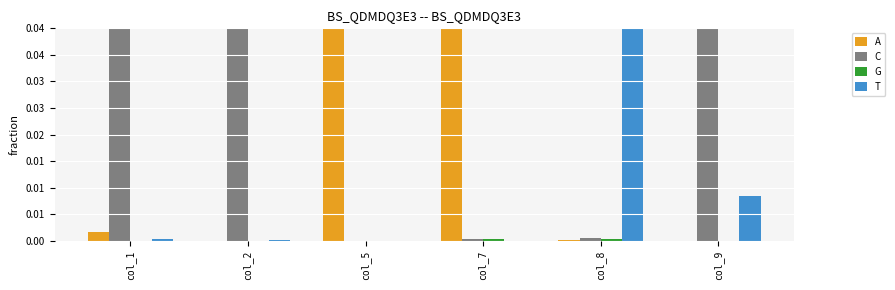

Reading left to right, list all the values displayed in this chart.

A: 0.0	0.0	1.0	1.0	0.0	0.0
C: 1.0	1.0	0.0	0.0	0.0	1.0
G: 0.0	0.0	0.0	0.0	0.0	0.0
T: 0.0	0.0	0.0	0.0	1.0	0.0